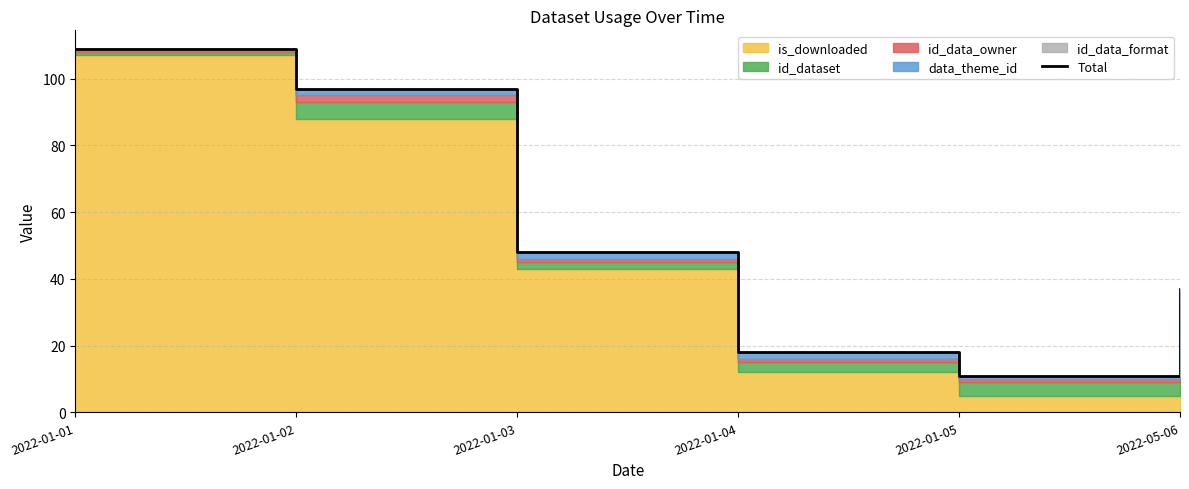

Approximately how many times larger is the value at 2022-01-02 compared to 2022-01-01?

0.9